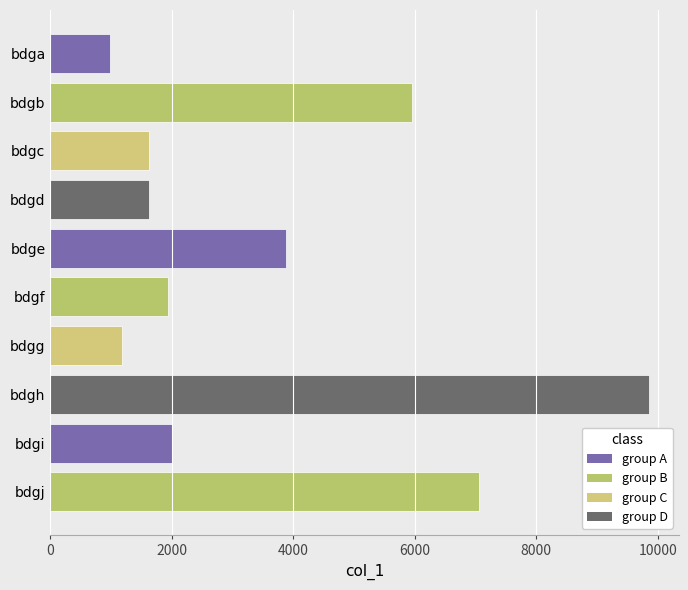

What is the value of the 8th bar from the top?

9857